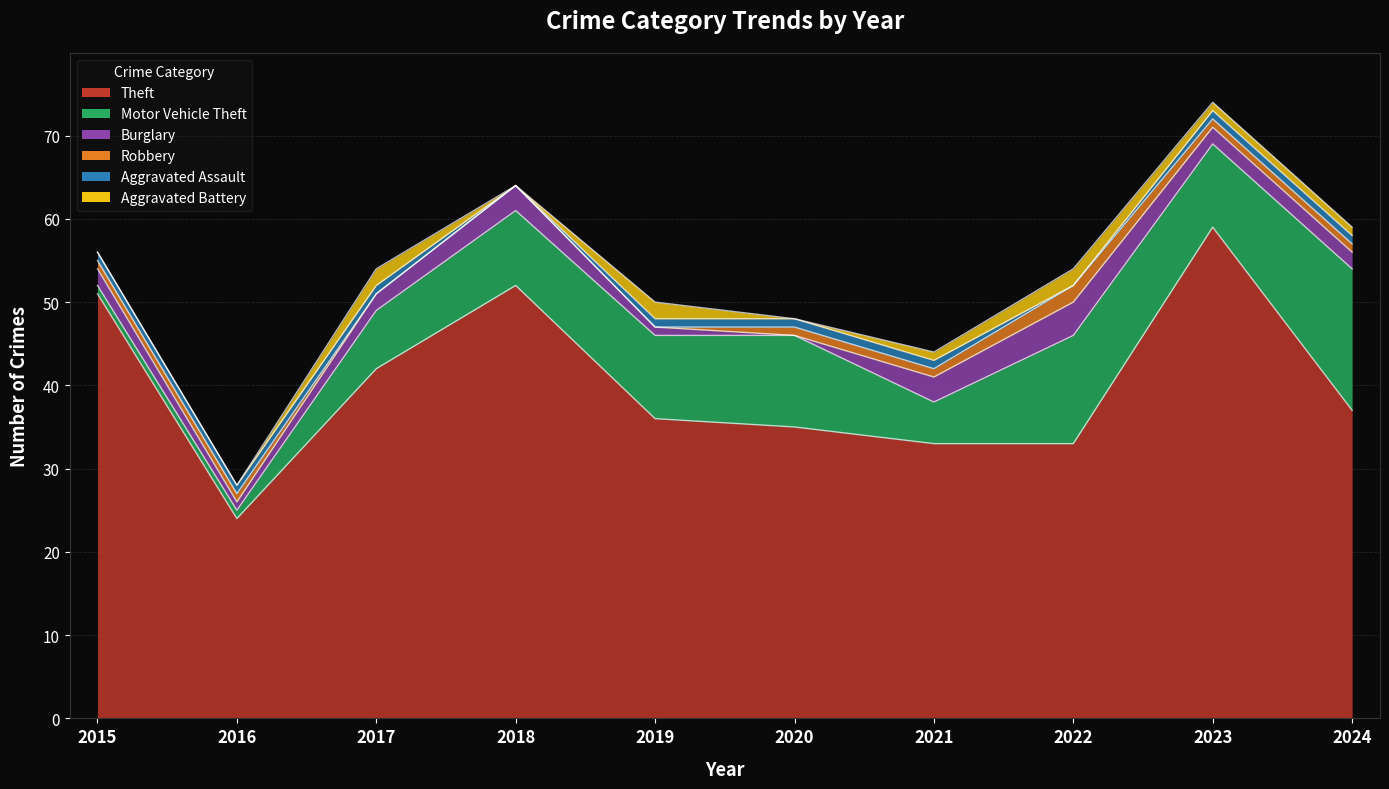

After their last crossing, which series has the higher values: Aggravated Assault or Burglary?

Burglary